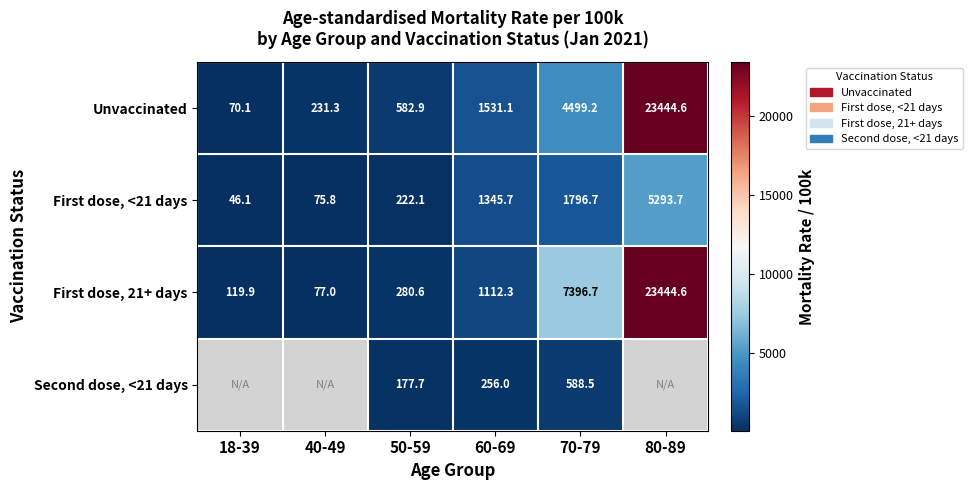

What is the difference between the highest and lowest values at 60-69?

1275.1